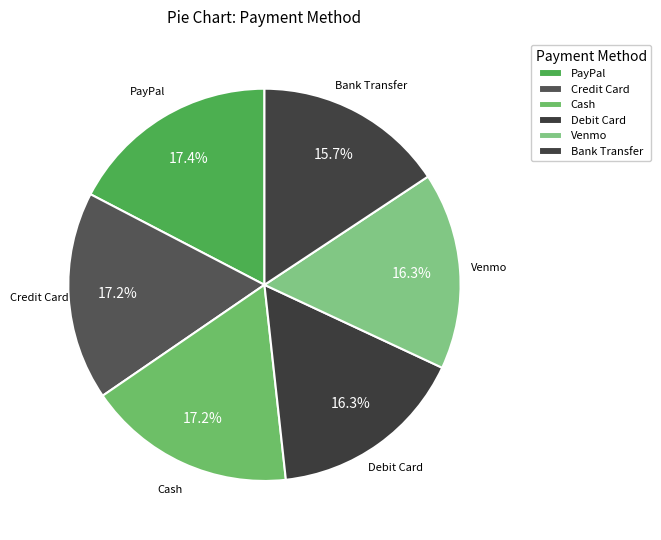

Count the number of slices in the pie.

6